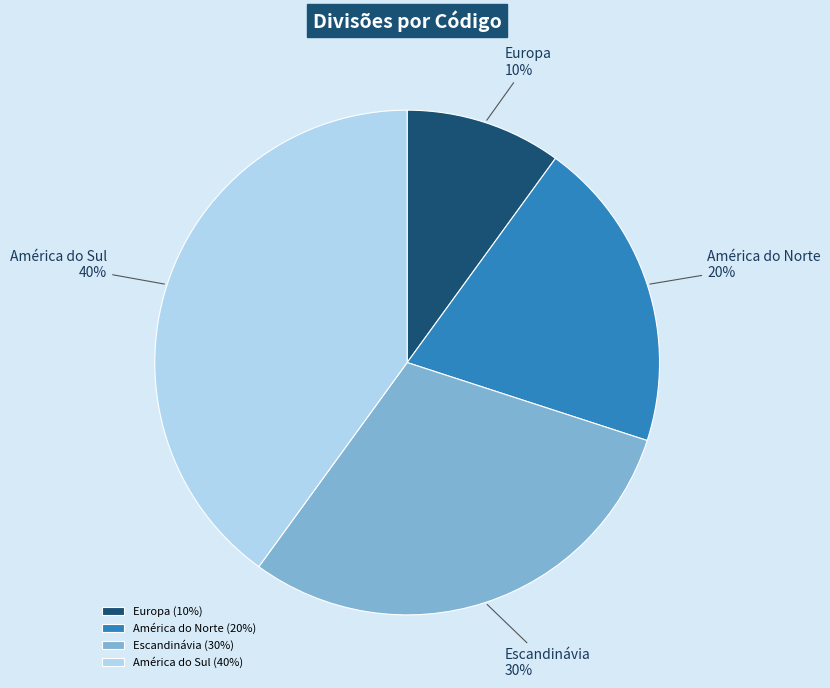

To the nearest percent, what is the combined percentage of Escandinávia and América do Sul?

70%